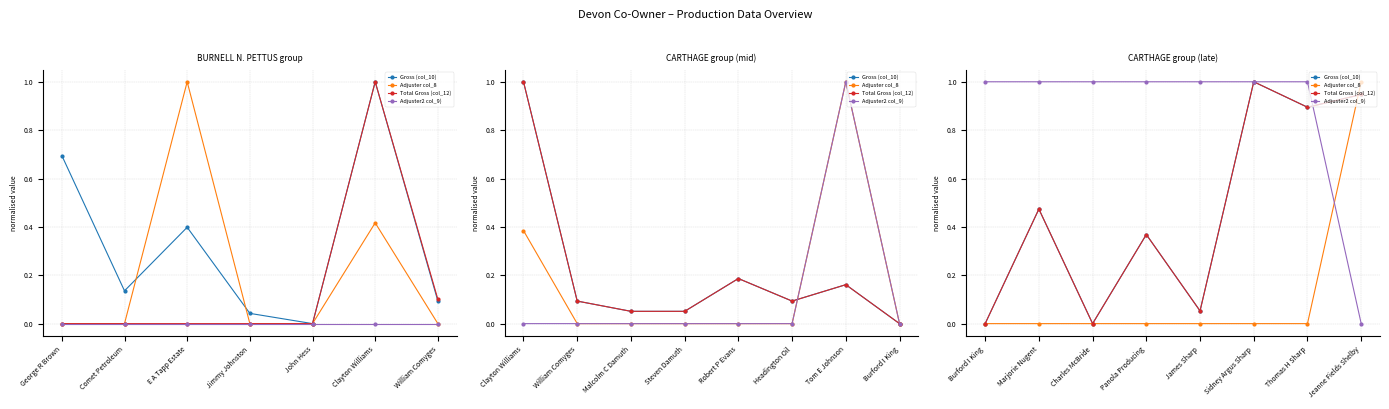

At which label does Adjuster col_8 reach its minimum?

Burford I King